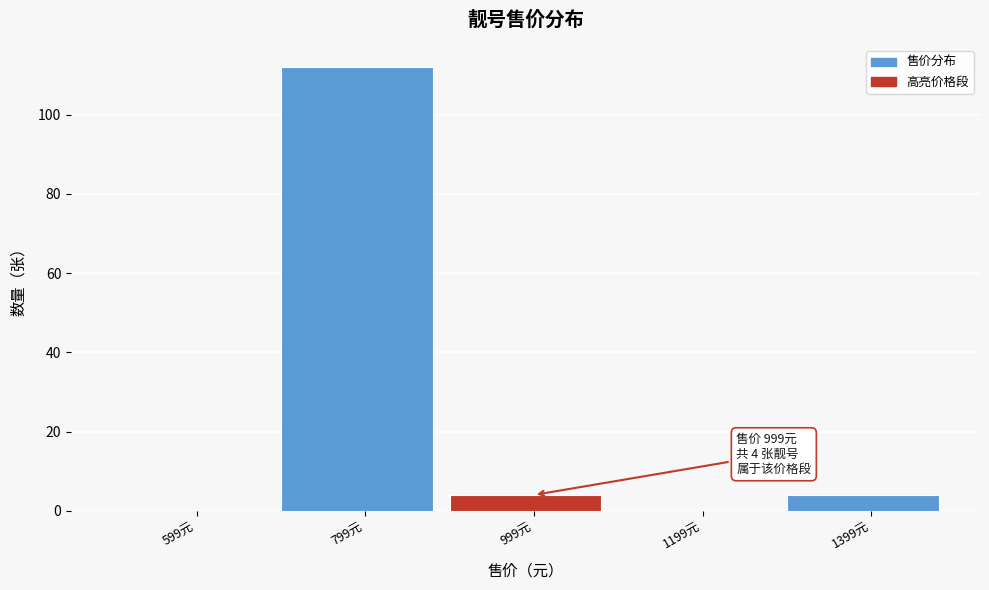

Reading left to right, what are all the values shown in this chart?

599元=0	799元=112	999元=4	1199元=0	1399元=4